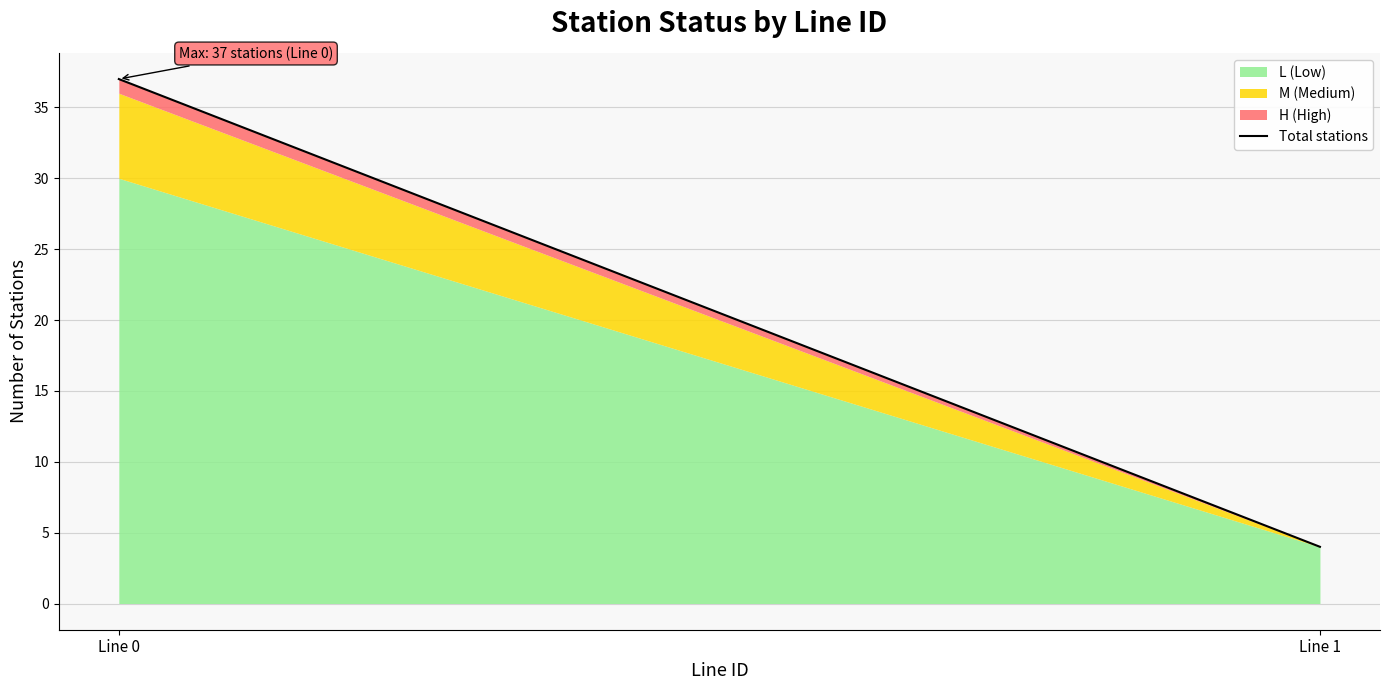

Rank the categories by value from lowest to highest.

Line 1, Line 0